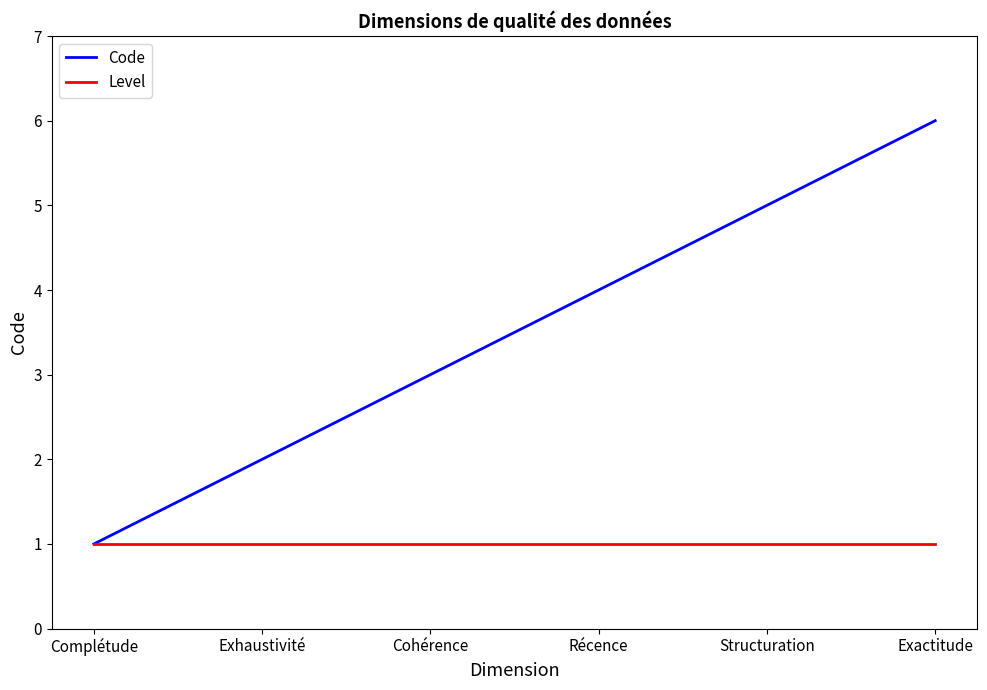

Which series has the largest total across all categories?

Code